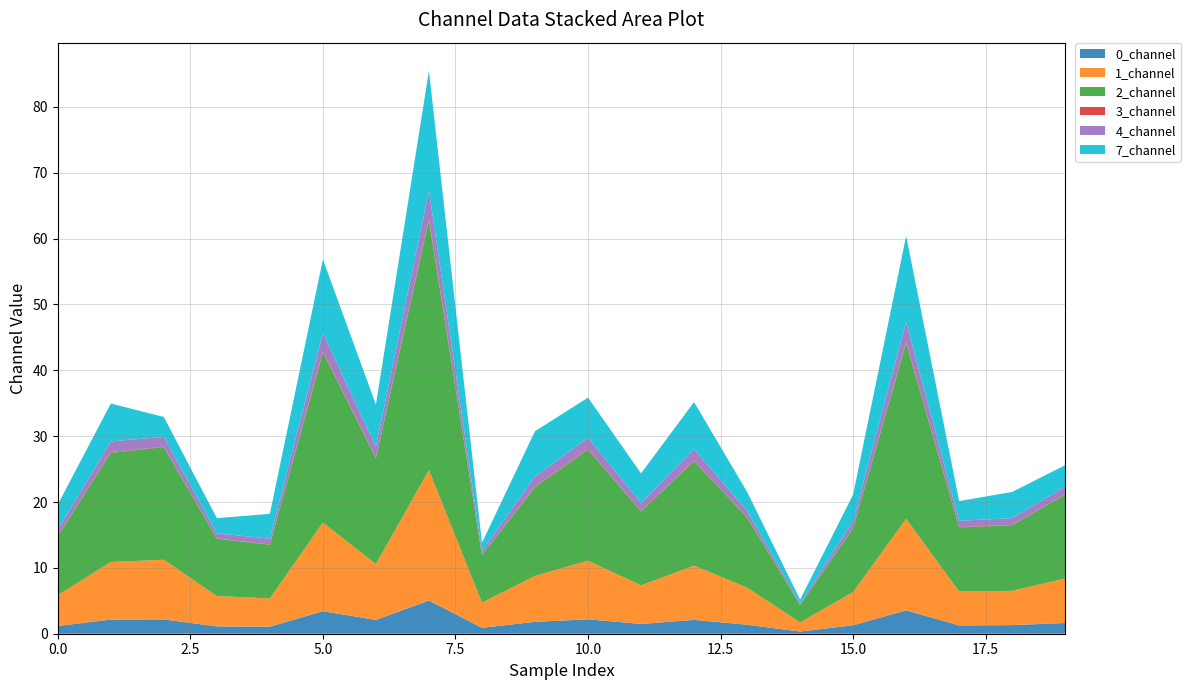

Reading left to right, transcribe all the data shown in this chart.

0_channel: 1.2	2.2	2.2	1.1	1.1	3.4	2.1	5.0	0.9	1.8	2.2	1.5	2.1	1.4	0.3	1.3	3.5	1.3	1.3	1.6
1_channel: 4.7	8.7	9.1	4.6	4.3	13.5	8.5	19.8	3.8	7.0	8.9	5.9	8.2	5.6	1.4	5.1	13.9	5.1	5.2	6.8
2_channel: 8.9	16.6	17.1	8.7	8.1	25.8	16.1	37.9	7.2	13.4	16.9	11.2	15.8	10.7	2.6	9.7	26.7	9.7	9.9	12.7
3_channel: 0.1	0.1	0.1	0.0	0.1	0.2	0.1	0.3	0.0	0.1	0.1	0.1	0.1	0.1	0.0	0.1	0.2	0.1	0.1	0.1
4_channel: 1.0	1.6	1.5	0.8	0.9	2.8	1.6	4.2	0.6	1.5	1.7	1.2	1.7	1.0	0.2	1.0	3.0	0.9	1.0	1.2
7_channel: 3.8	5.8	3.0	2.3	3.8	11.2	6.4	18.2	1.3	6.9	6.1	4.5	7.2	2.9	0.6	4.0	13.1	3.0	4.0	3.3